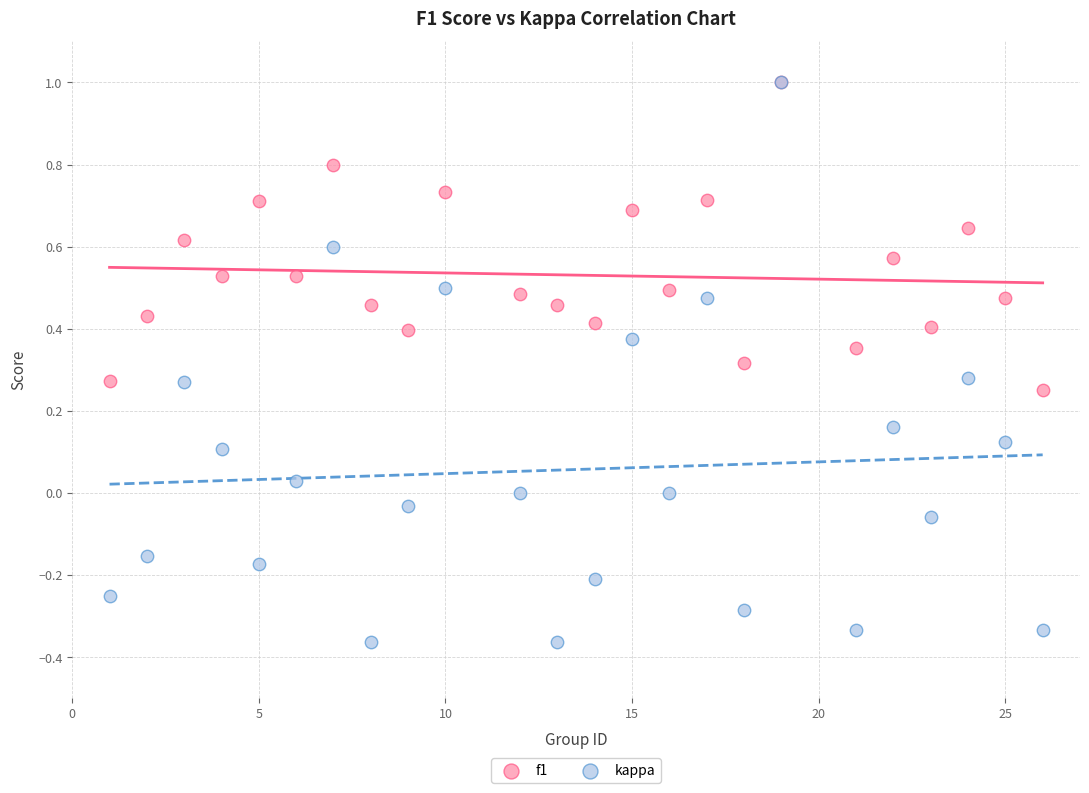

What are all the series names shown in the legend?

f1, kappa